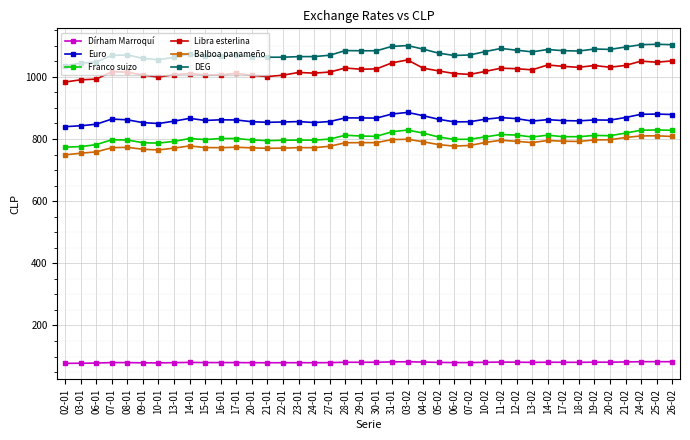

At 25-02, list the series in order from largest to smallest.

DEG, Libra esterlina, Euro, Franco suizo, Balboa panameño, Dírham Marroquí